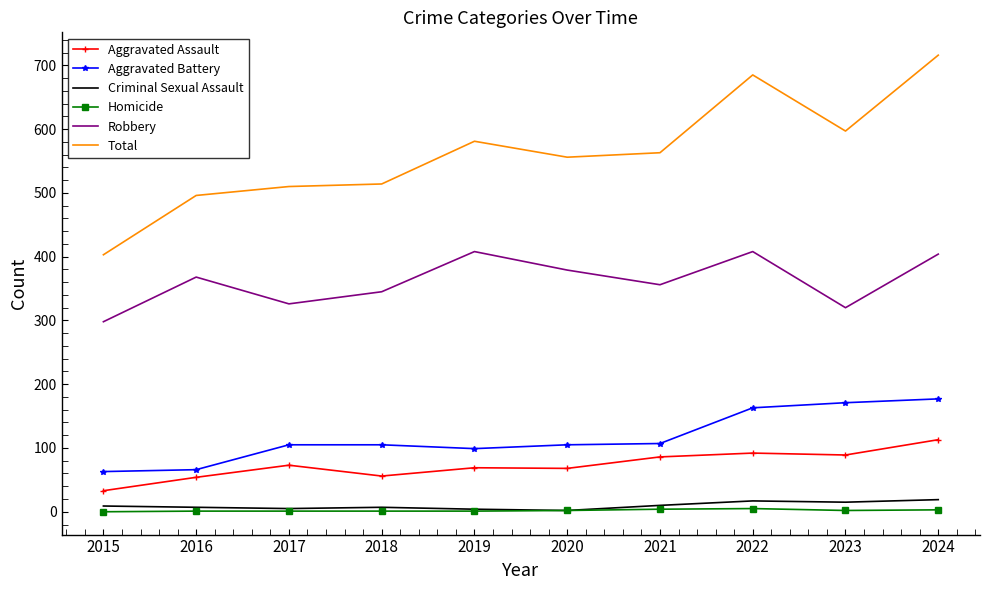

Is it true that Homicide equals 2 at 2023?

True